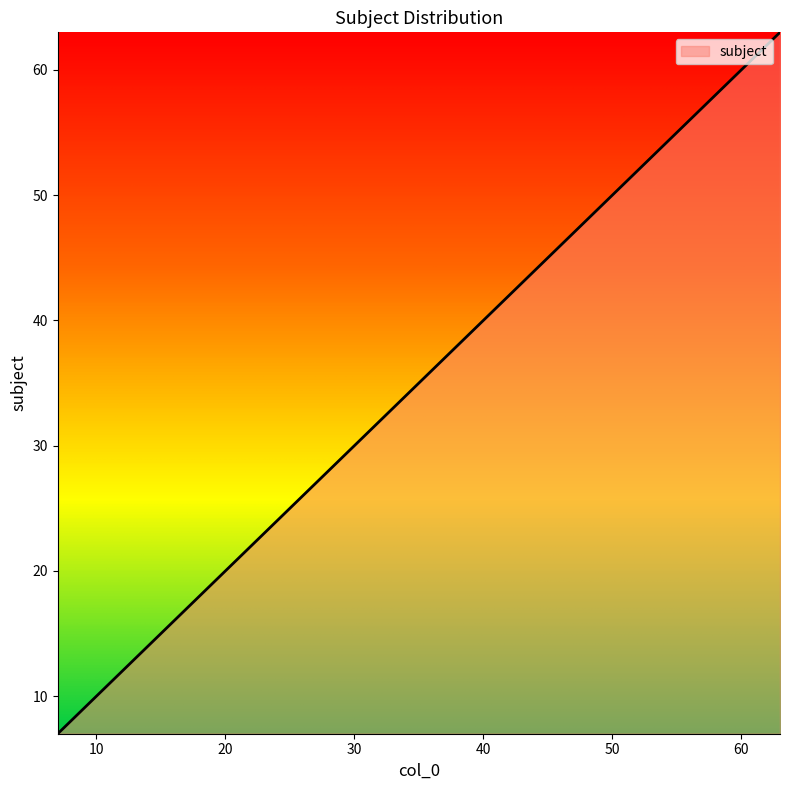

What is the maximum value shown in the chart?

63